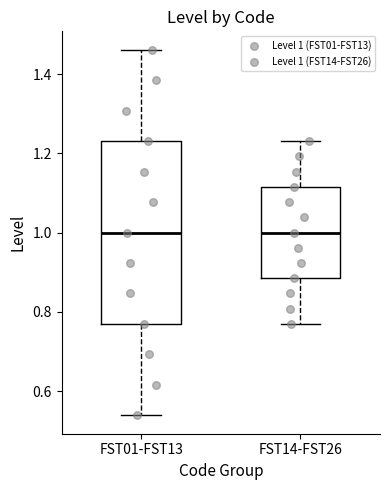

Reading left to right, transcribe this box plot: for each box, give where its median line is, the range the box spans, and where its two whiskers end, as read against the y-axis. The values are not printed on the chart, so give them approximately, as read against the axis.

FST01-FST13: median 1.00, box 0.76 to 1.24, whiskers 0.54 to 1.46
FST14-FST26: median 1.00, box 0.88 to 1.12, whiskers 0.76 to 1.24